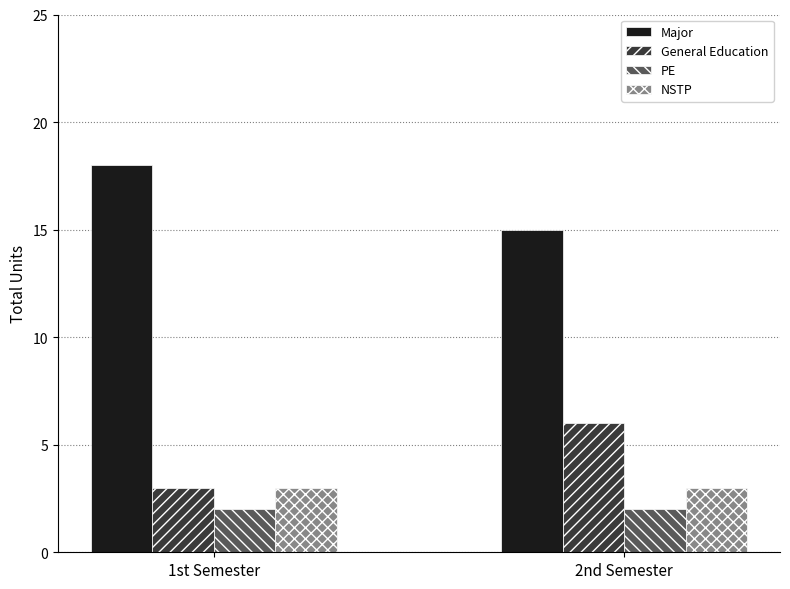

How many groups of bars are there?

2